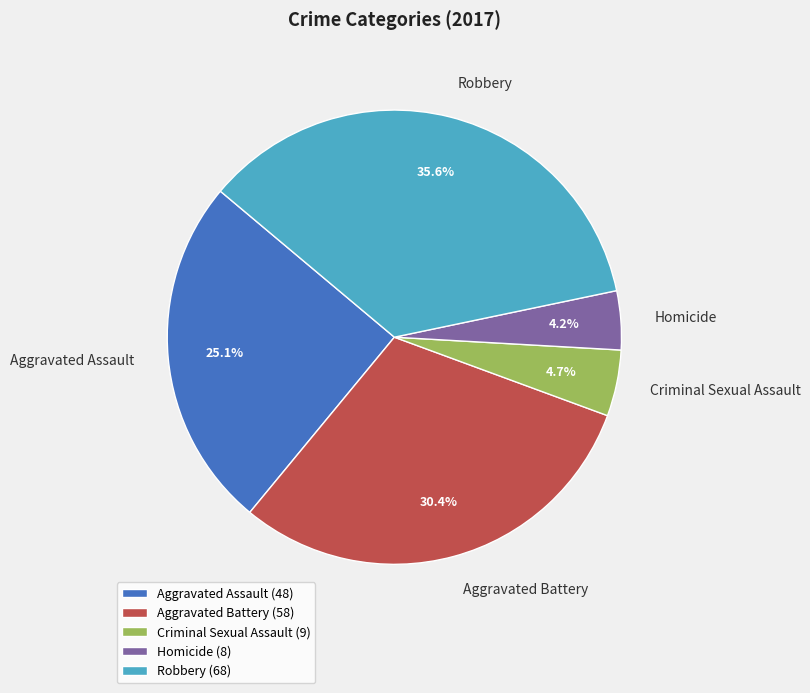

To the nearest percent, what is the difference between the Criminal Sexual Assault and Robbery slice percentages?

31%